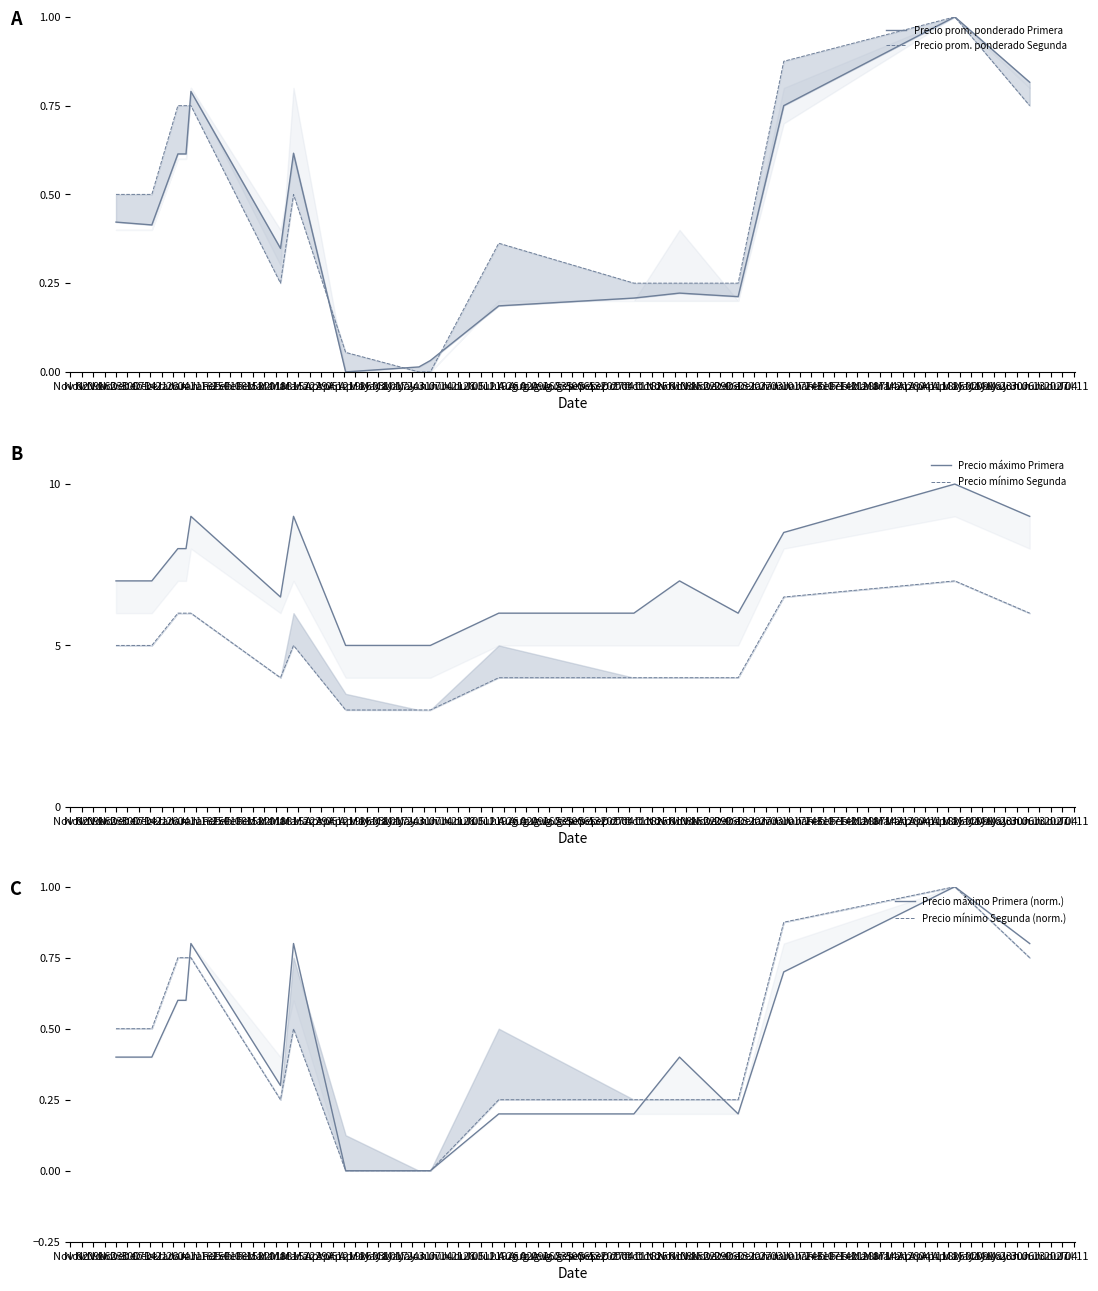

What value does the Precio mínimo Segunda (norm.) series have at Feb 08?

0.9